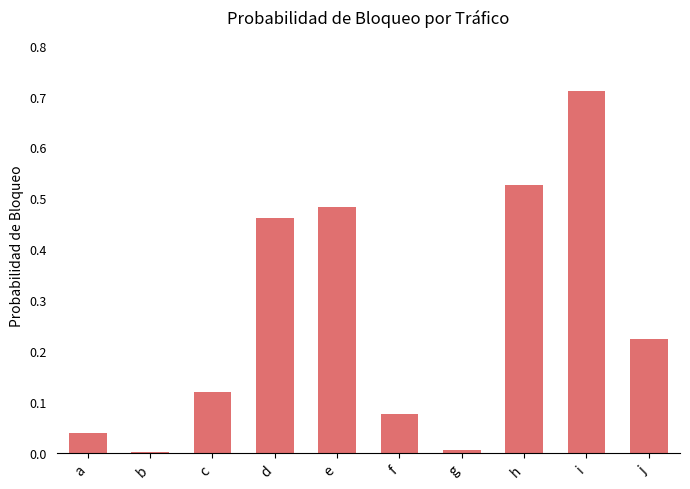

How many series are shown in this chart?

1